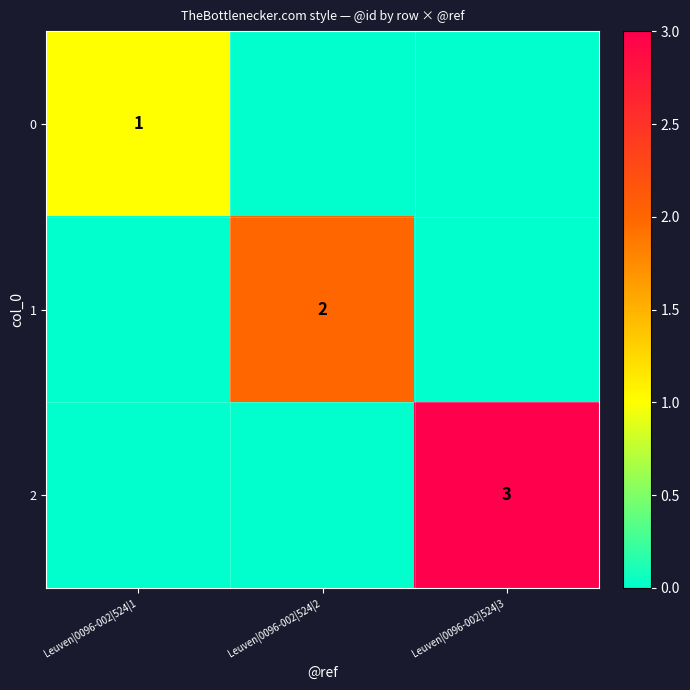

What is the greatest value displayed?

3